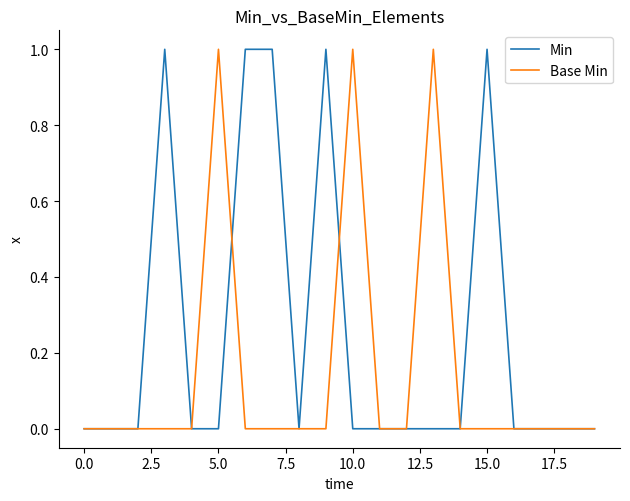

List the series in order of their overall mean, highest first.

Min, Base Min